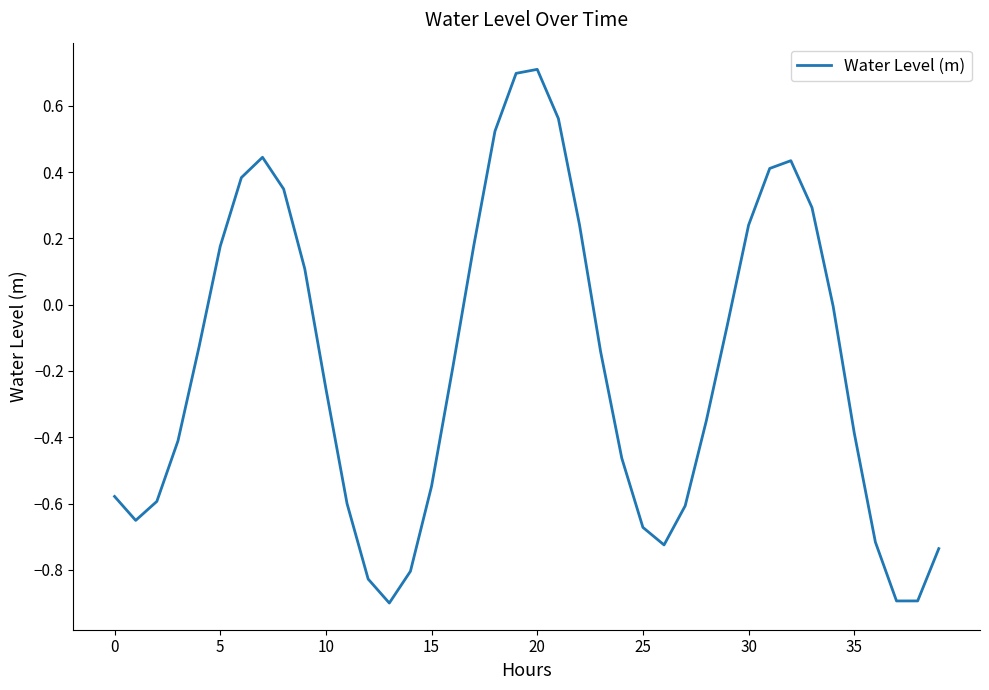

What is the difference between the maximum and minimum values?

1.6